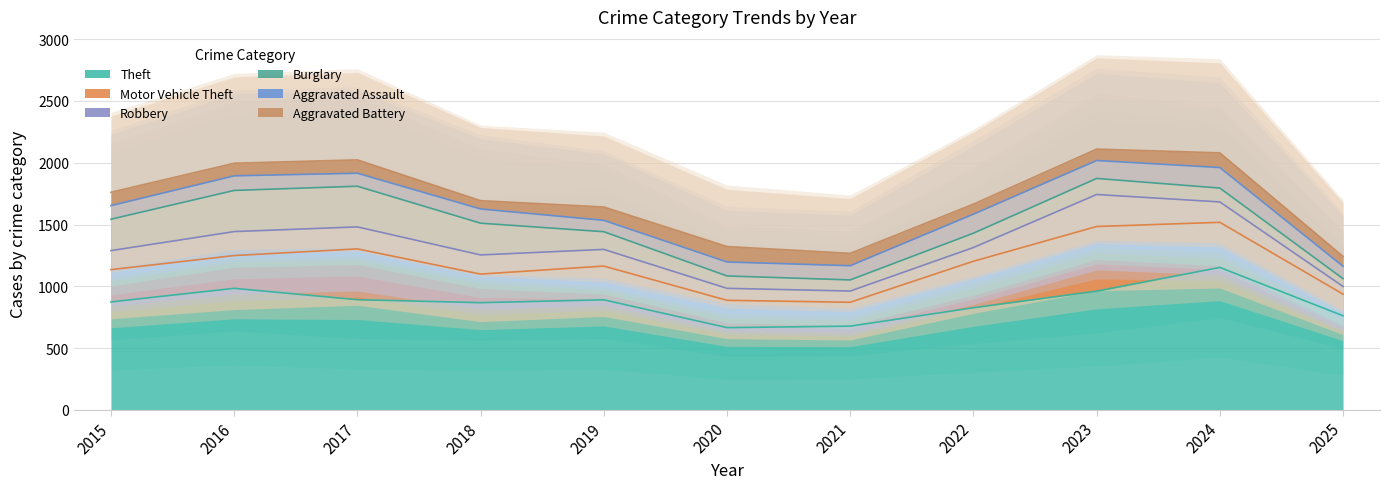

What is the sum of the Robbery values at 2017 and 2022?

289